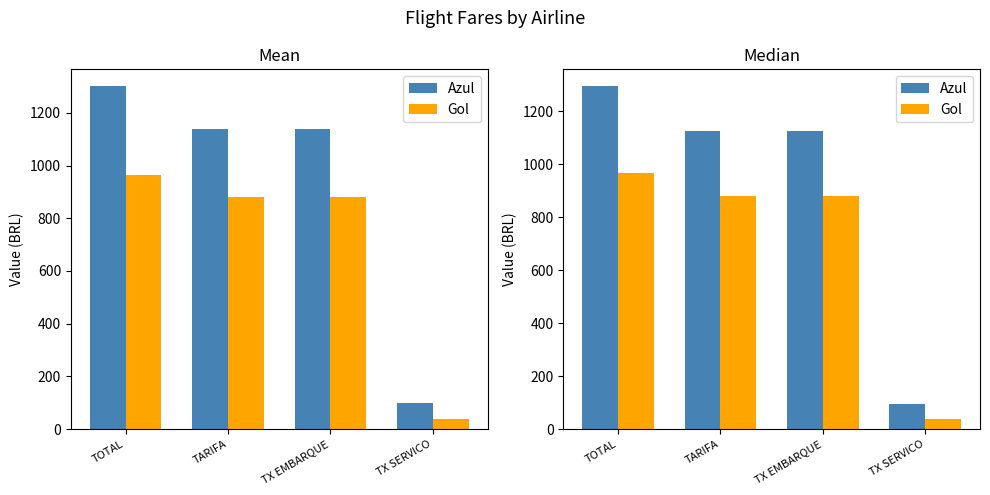

What is the sum of all Azul values?

3637.1